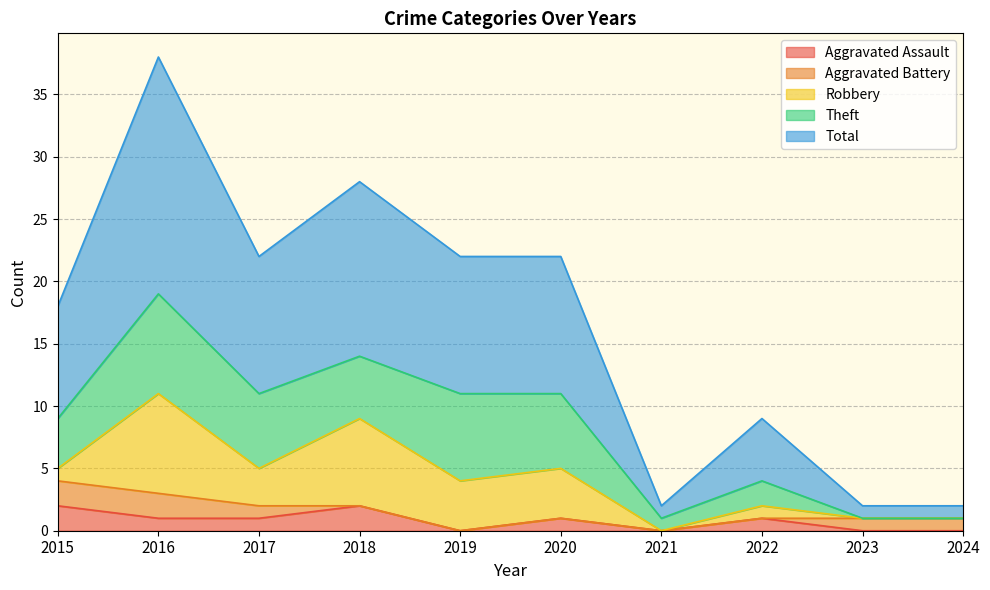

Does the chart display data point markers on the line(s)?

No